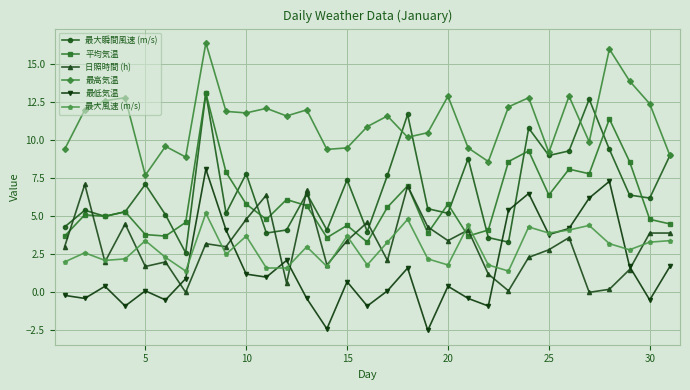

How many interior local peaks does the 最低気温 series have?

9